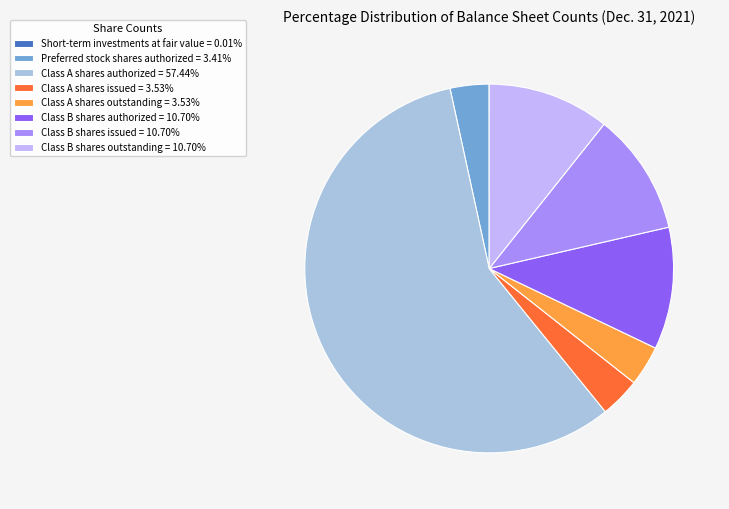

Is there any slice that represents more than half of the pie?

Yes